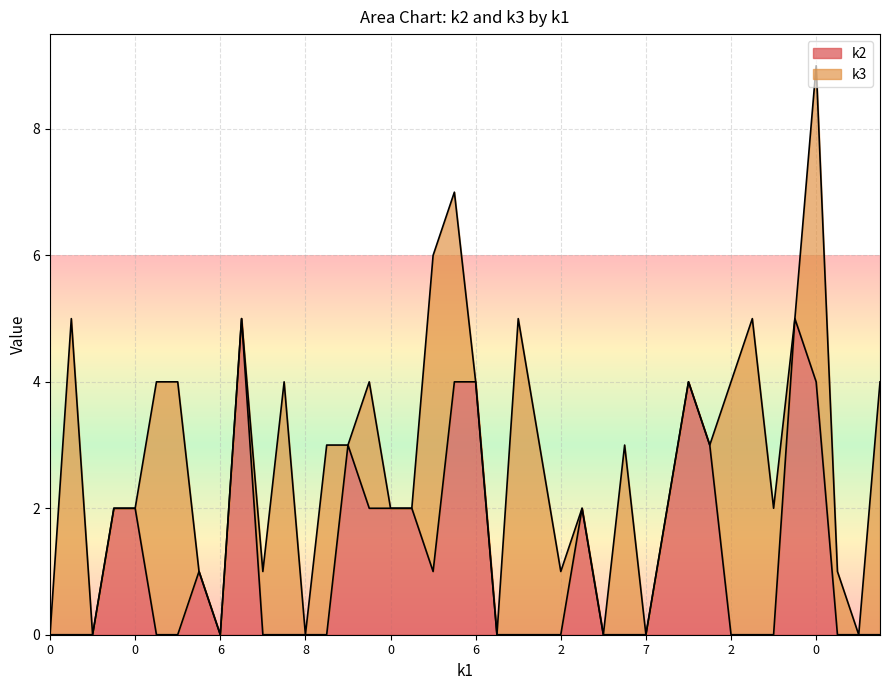

What is the change in value from 0 to 2?

-2